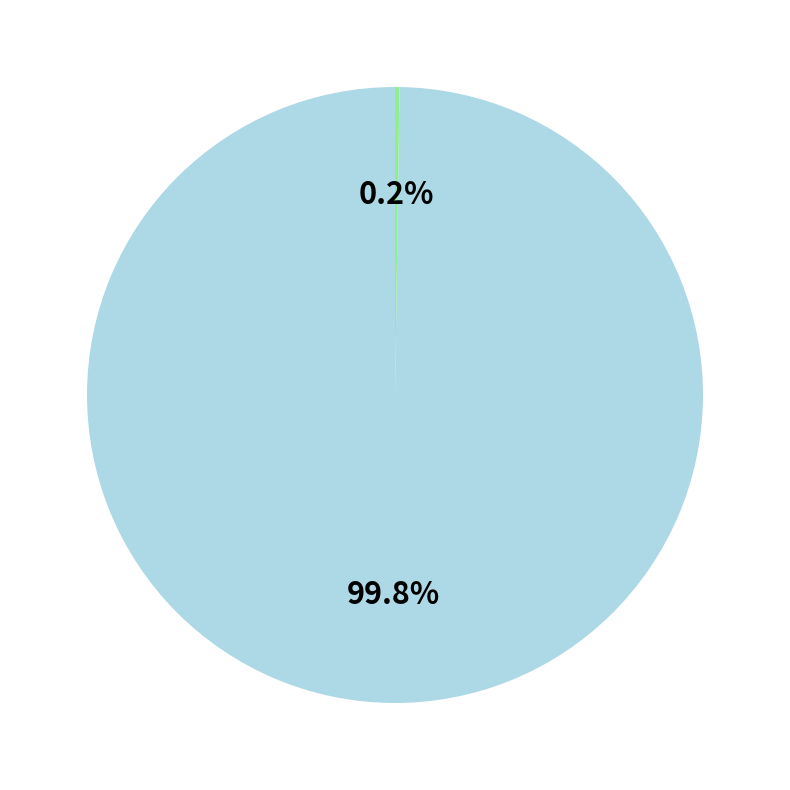

Is there any slice that represents more than half of the pie?

Yes